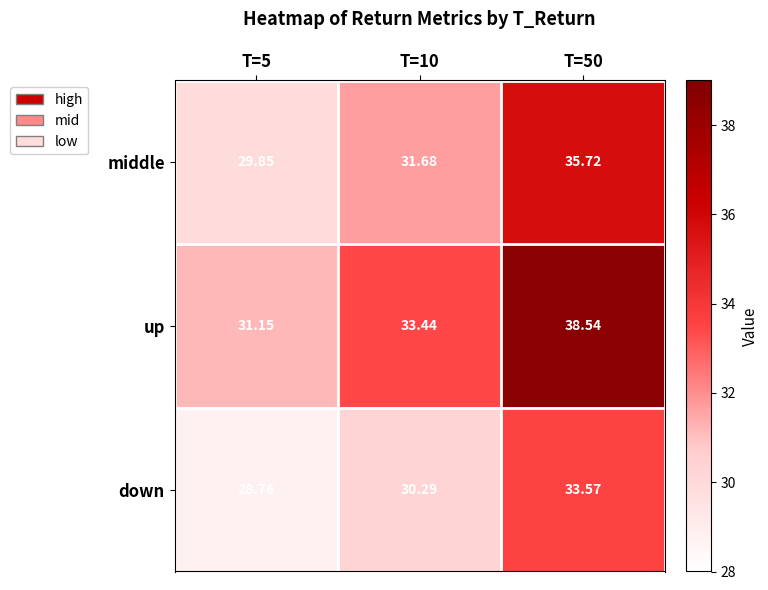

Between T=5 and T=10, which series saw the biggest shift?

up